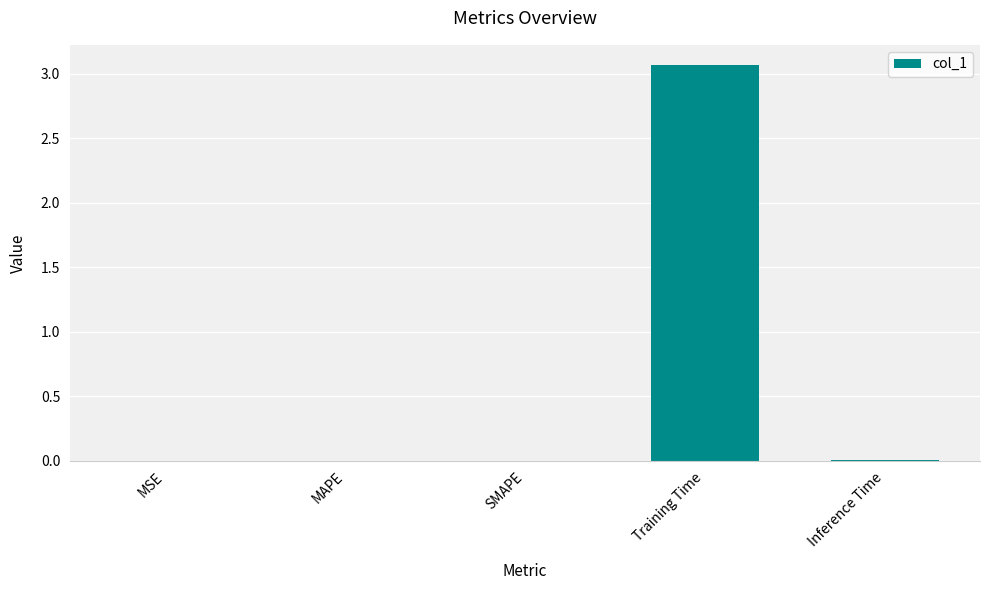

What is the greatest value displayed?

3.1